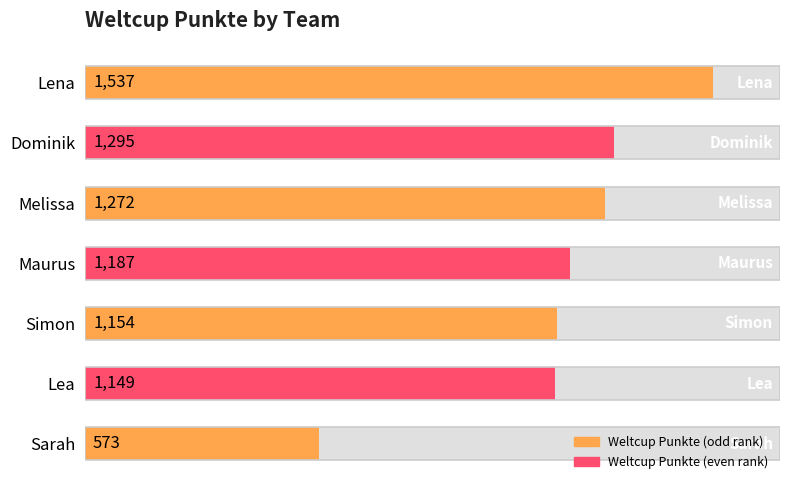

Rank the categories by value from highest to lowest.

Lena, Dominik, Melissa, Maurus, Simon, Lea, Sarah